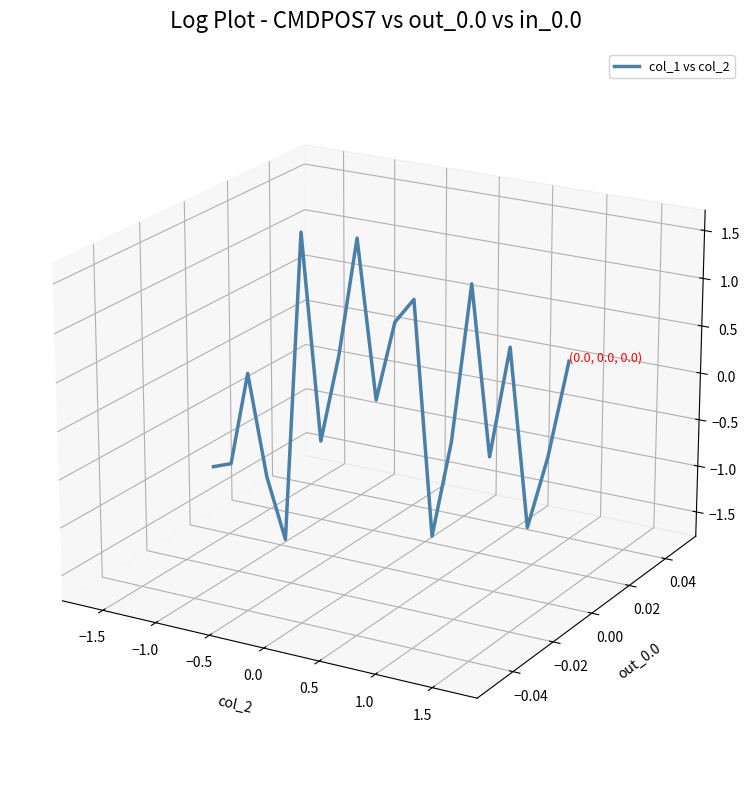

Is this an area chart (filled region under the line)?

No